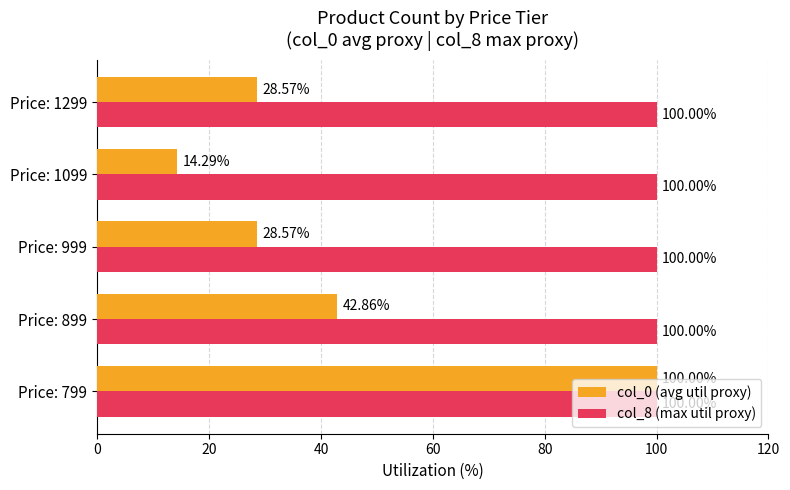

Which series has the largest total across all categories?

col_8 (max util proxy)